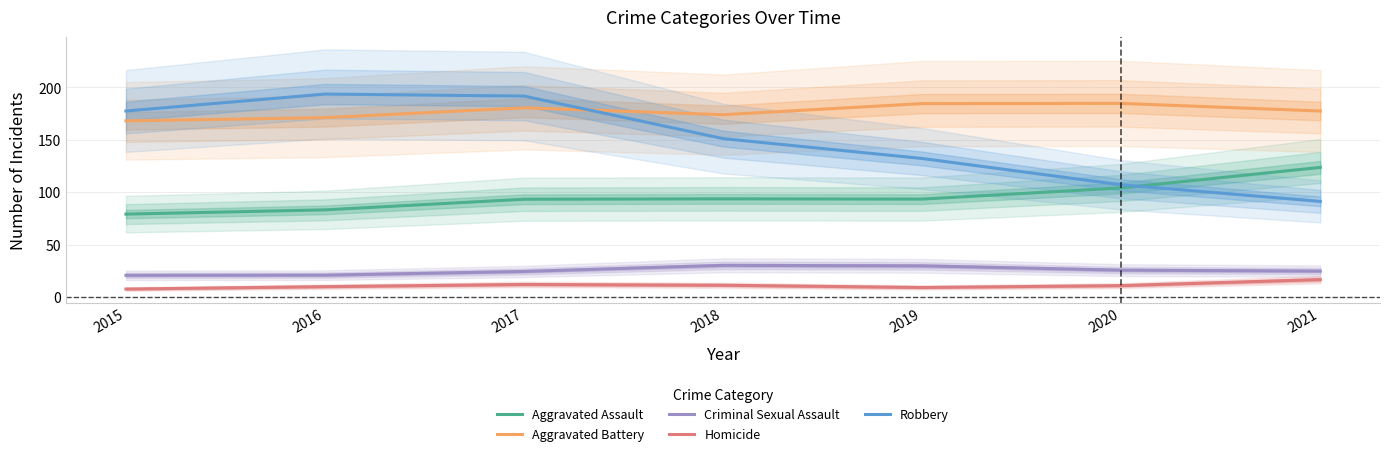

Which series has the largest total across all categories?

Aggravated Battery